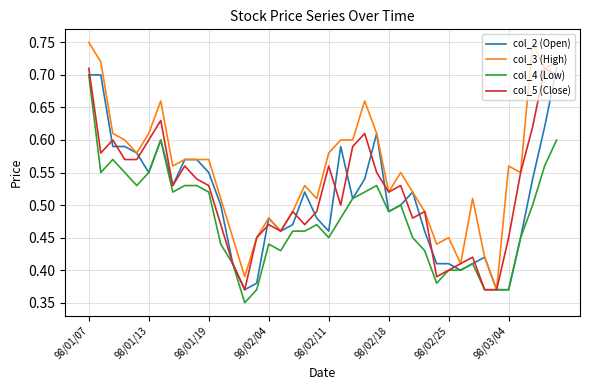

How many series are shown in this chart?

4